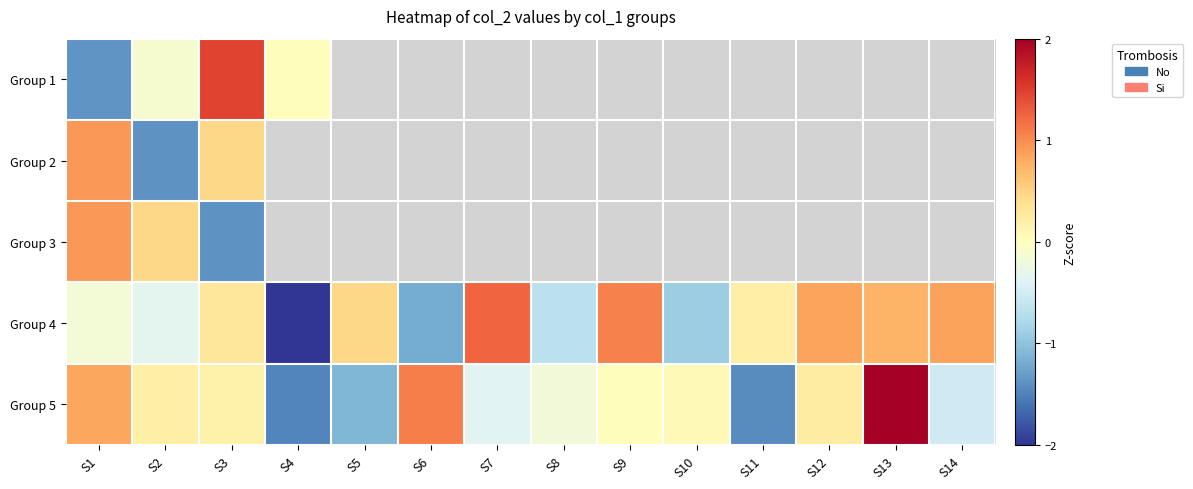

Count the number of data series in this chart.

5